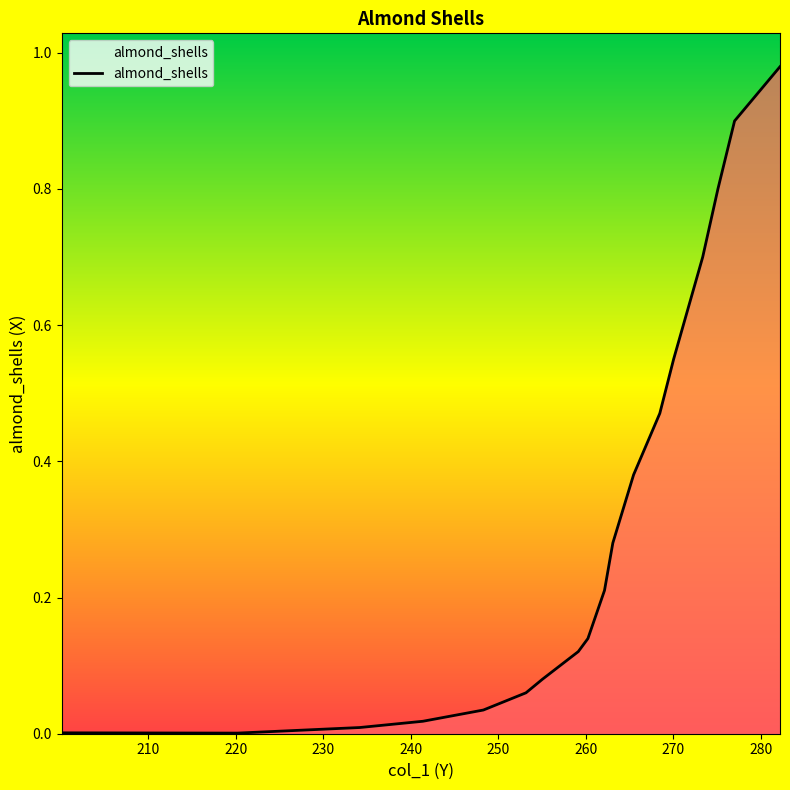

Which has a higher value, 270.0613 or 277.0257?

277.0257